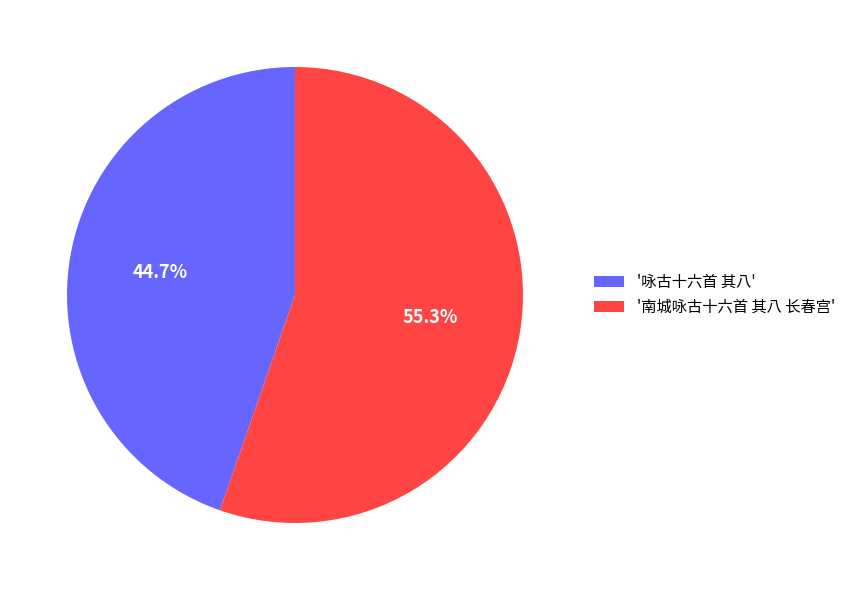

How many segments does this pie chart have?

2